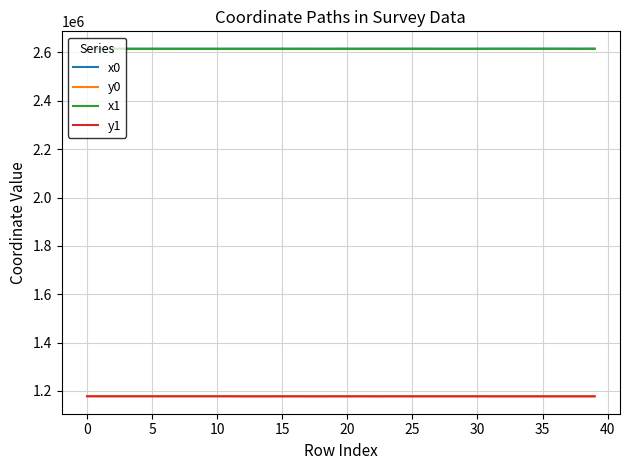

True or false: y1 and x0 cross at least once.

False